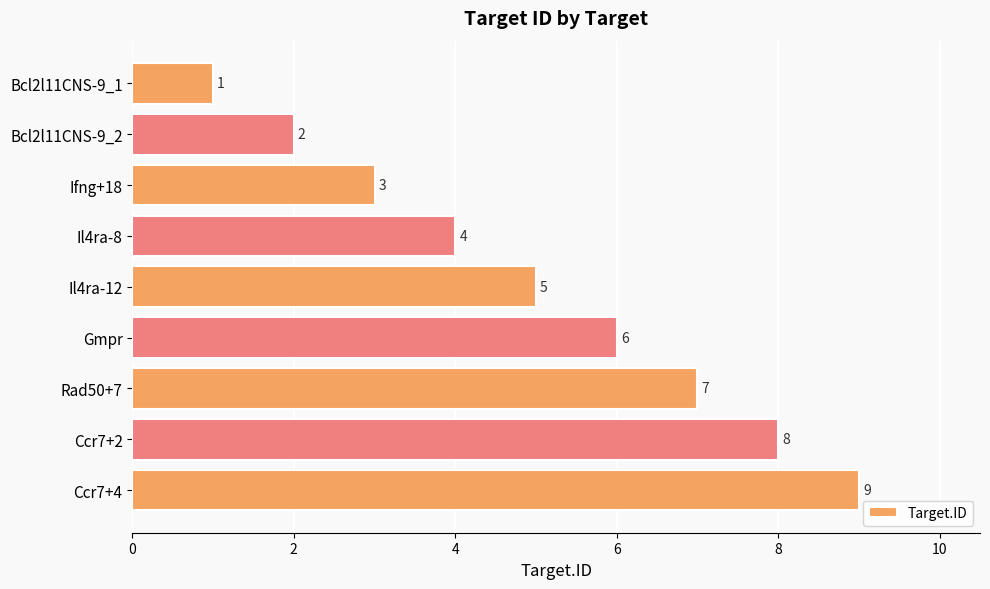

What is the greatest value displayed?

9